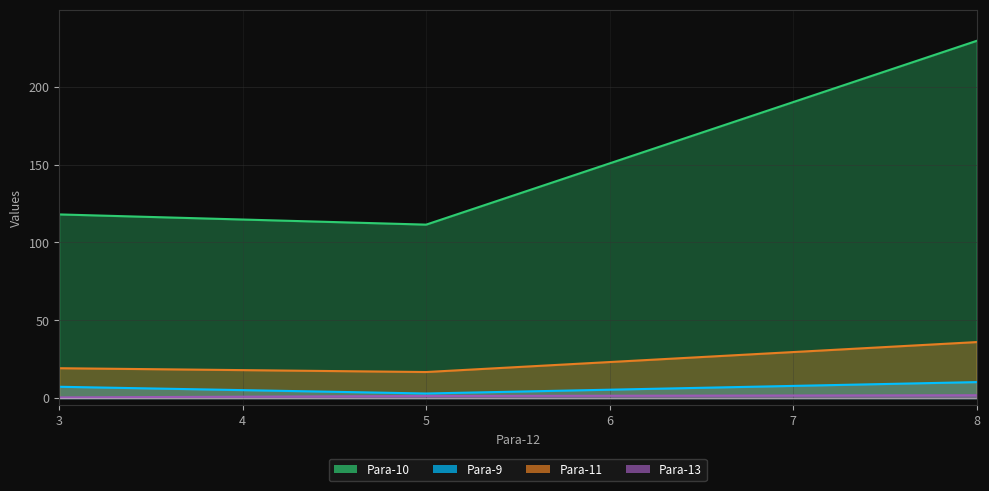

What is the sum of the Para-10 values at 5.0 and 8.0?

340.8